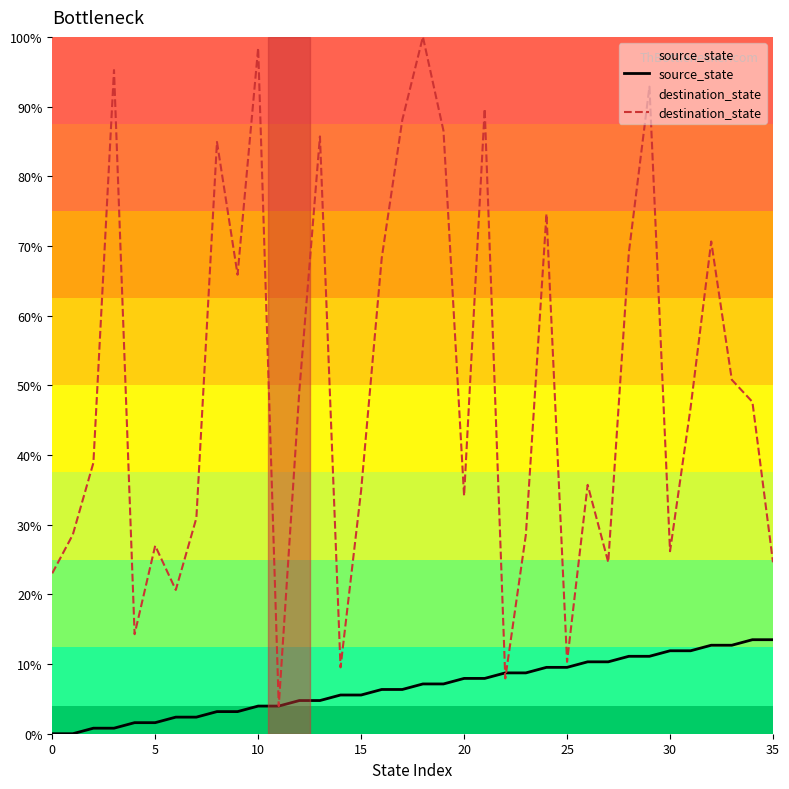

List the series in order of their peak value, highest first.

destination_state, source_state